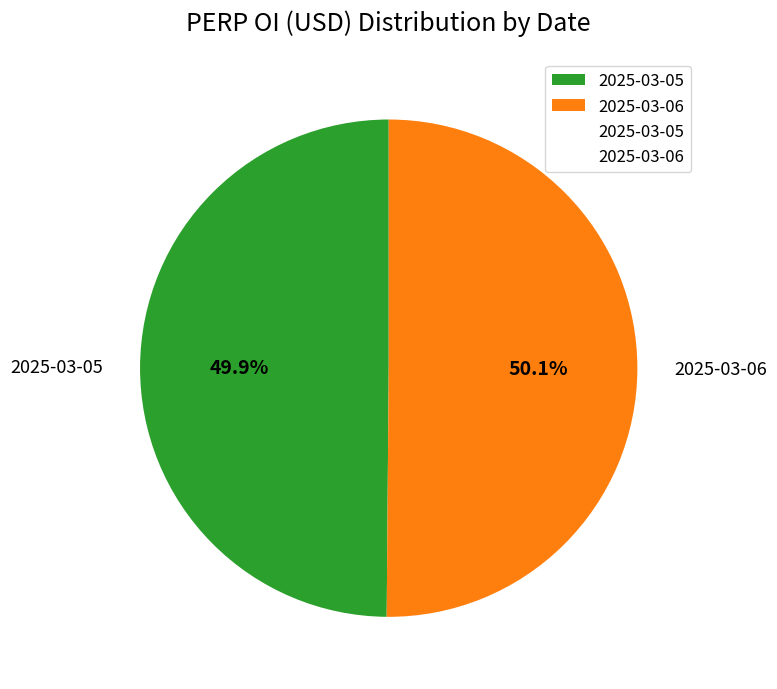

True or false: 2025-03-06 accounts for 61% of the total.

False